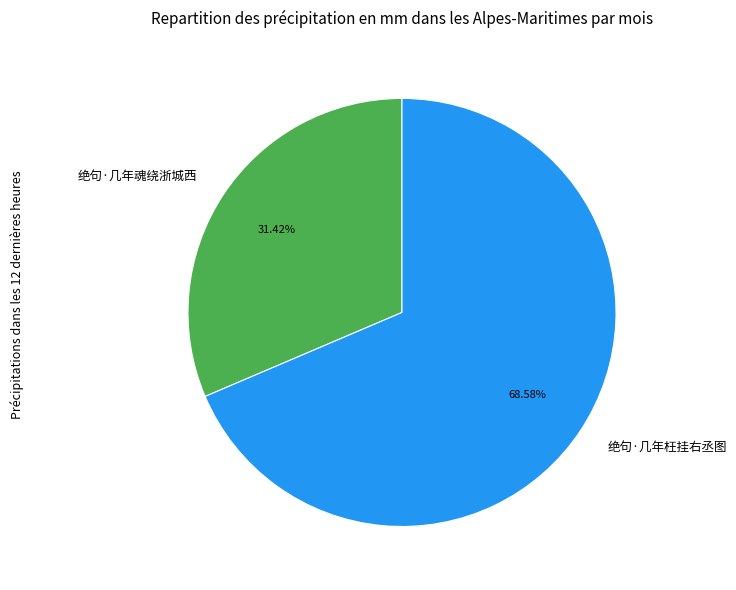

Do 绝句·几年枉挂右丞图 and 绝句·几年魂绕浙城西 together represent more than half of the pie?

Yes